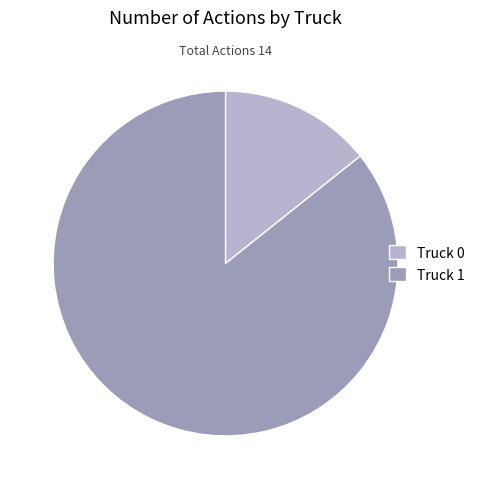

Which has a higher value, Truck 1 or Truck 0?

Truck 1